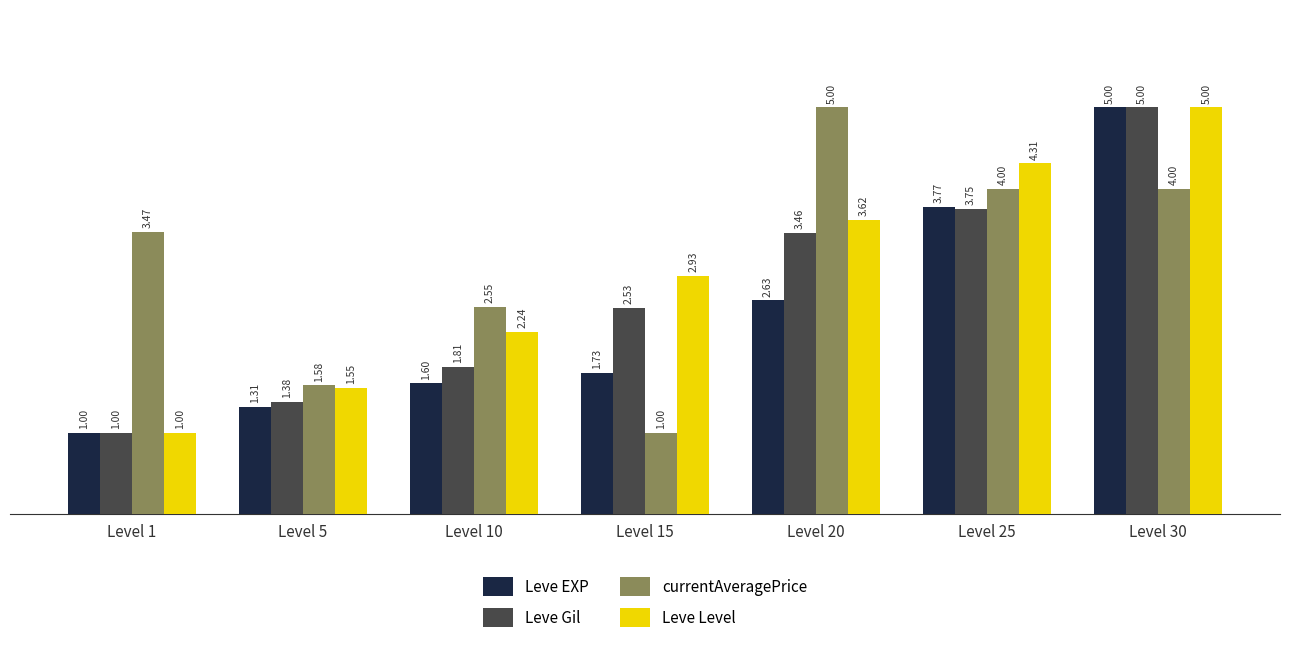

Which series has the largest total across all categories?

currentAveragePrice